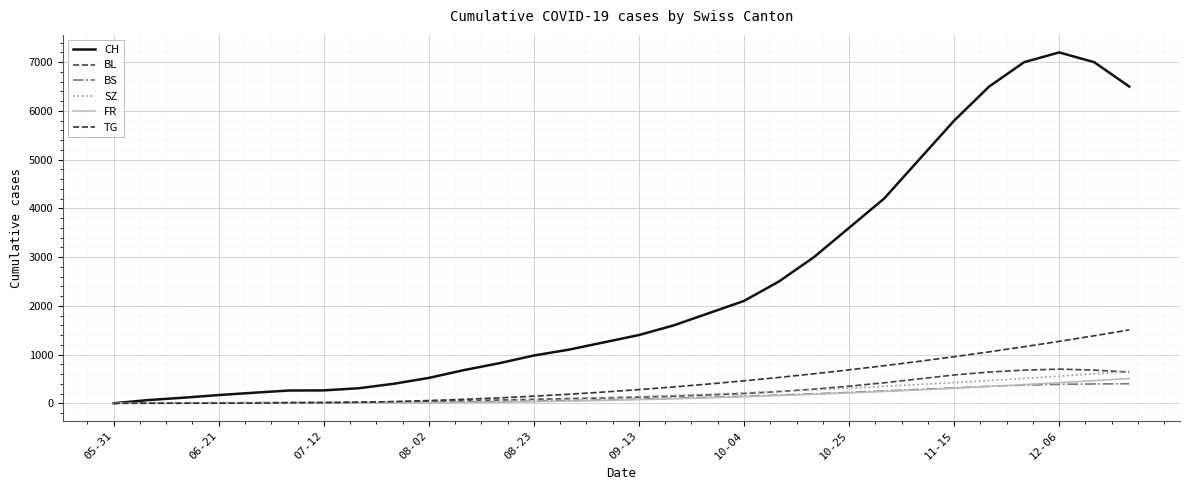

What is the sum of all CH values?

72397